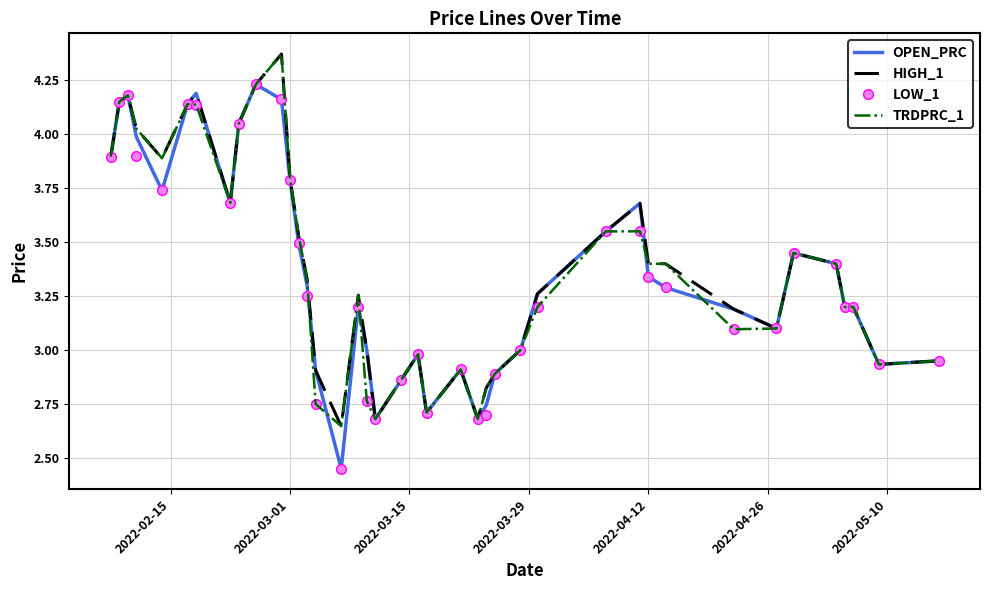

In TRDPRC_1, how many points are lower than both neighbors (excluding endpoints)?

8